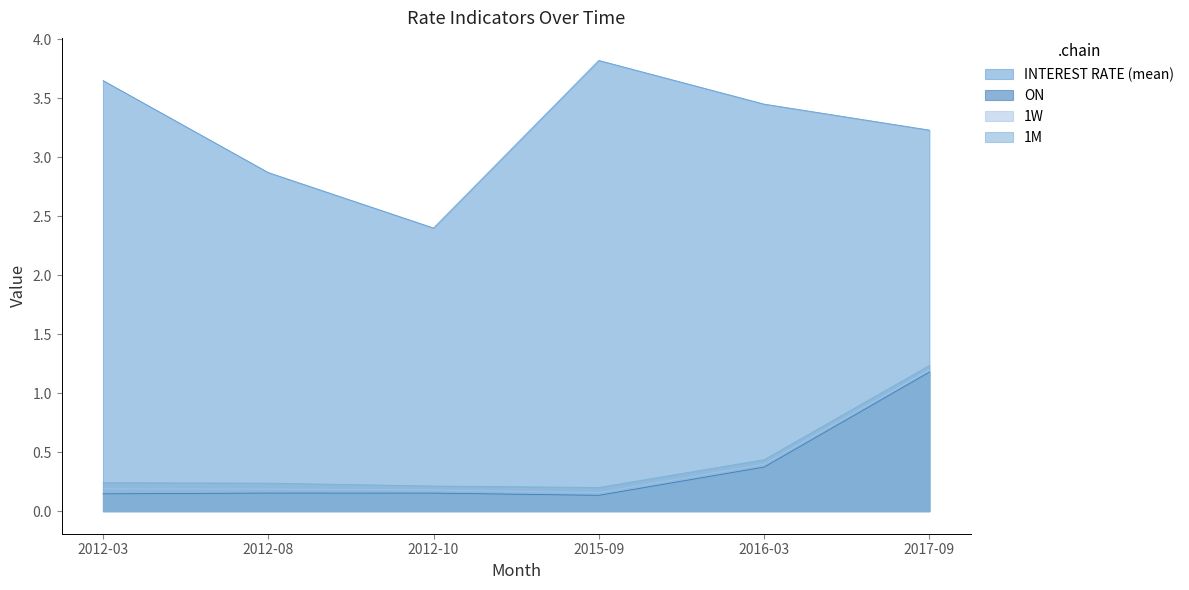

What is the difference between the highest and lowest values at 2012-03?

3.5